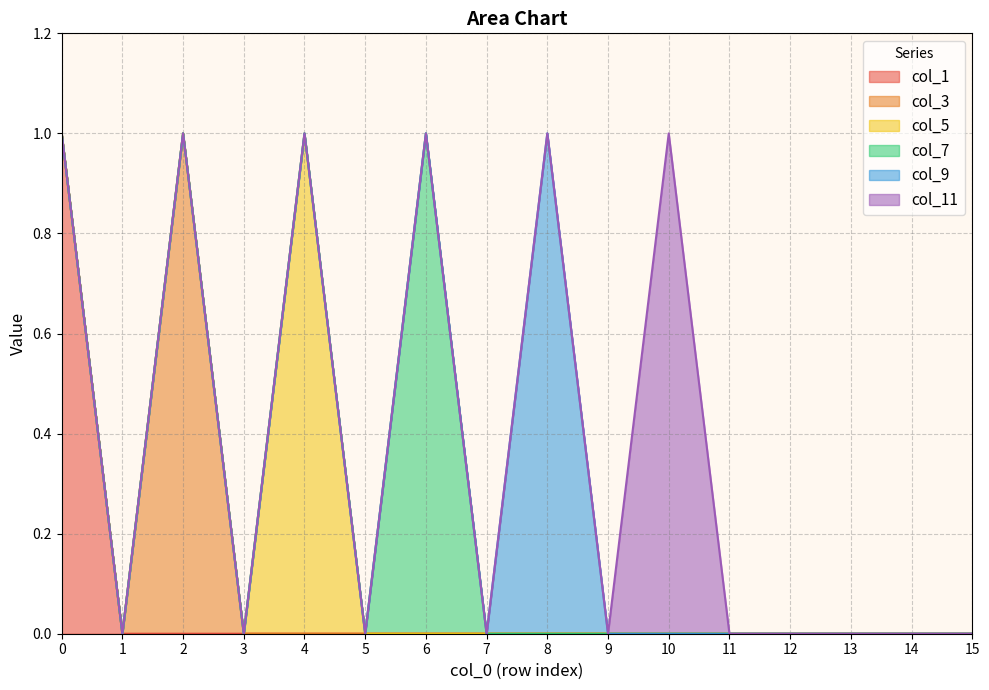

How many lines are shown in the chart?

6